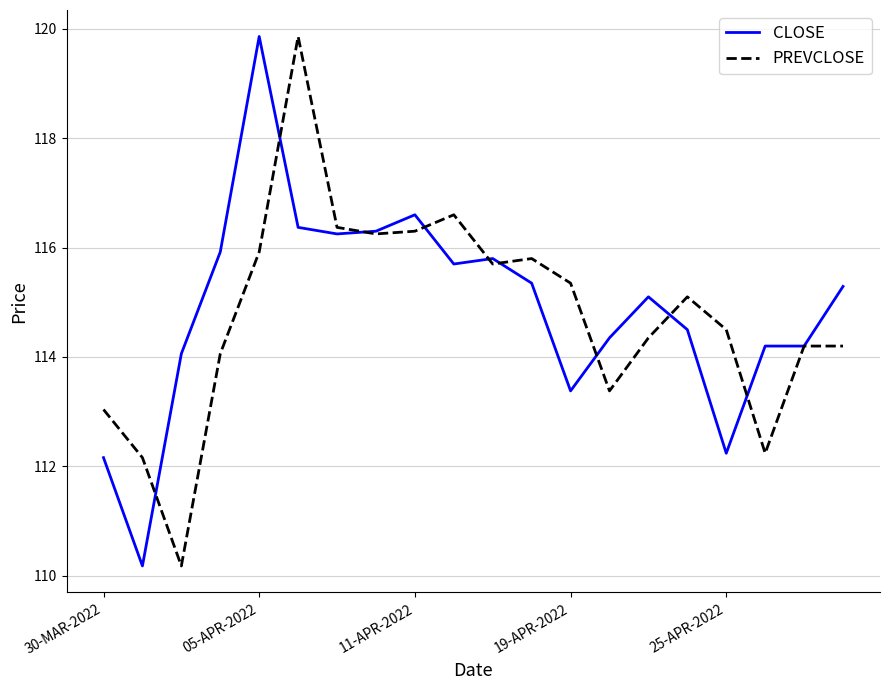

What is the lowest value of the PREVCLOSE series?

110.2